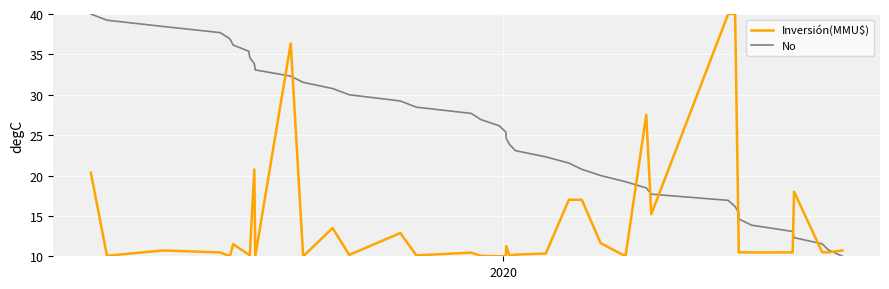

The No series shows 3.7 at 6. True or false?

False